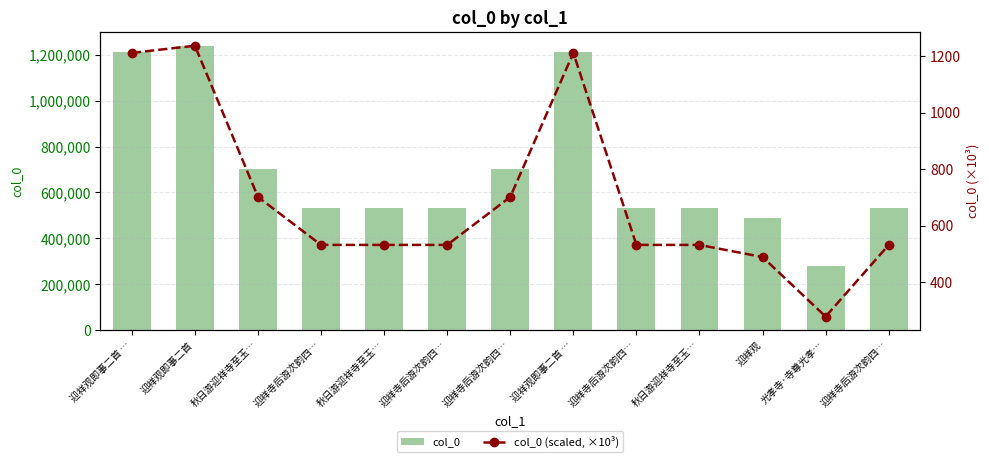

At which label does col_0 reach its peak?

迎祥观即事二首